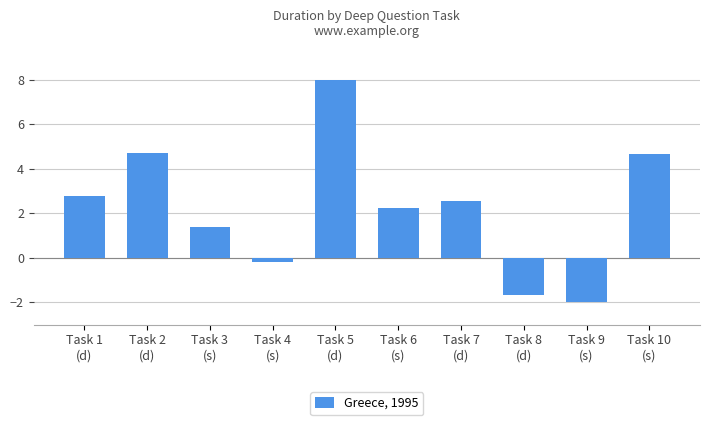

What is the greatest value displayed?

8.0